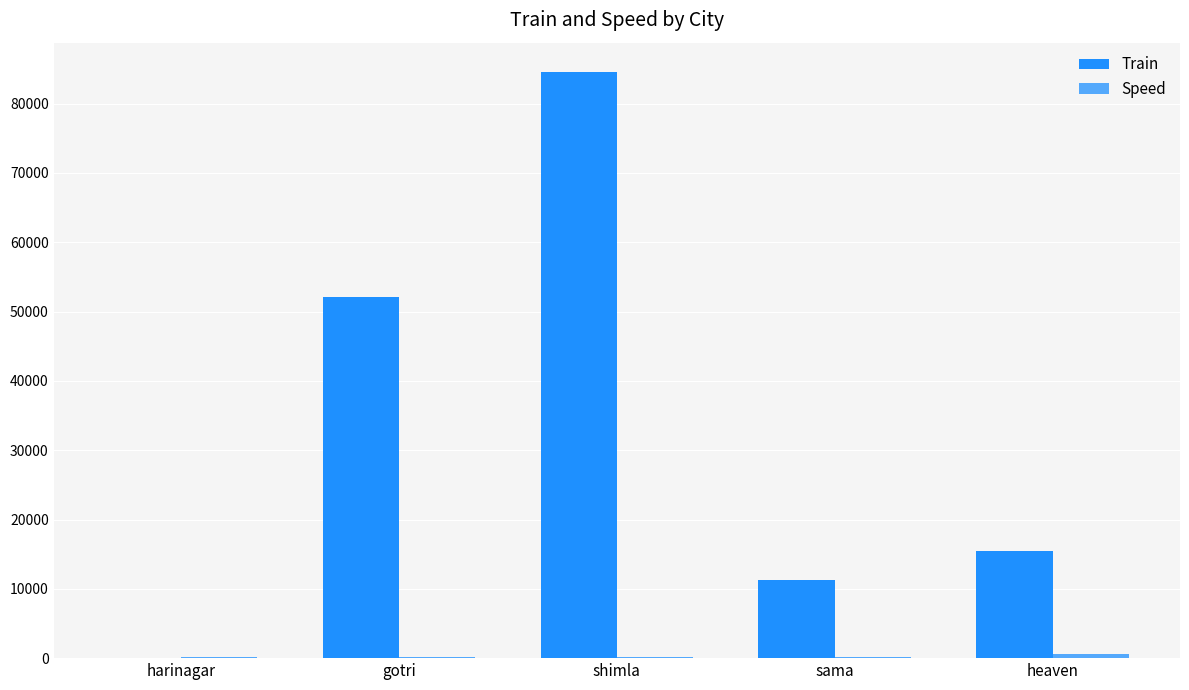

How many distinct data groups are displayed?

2